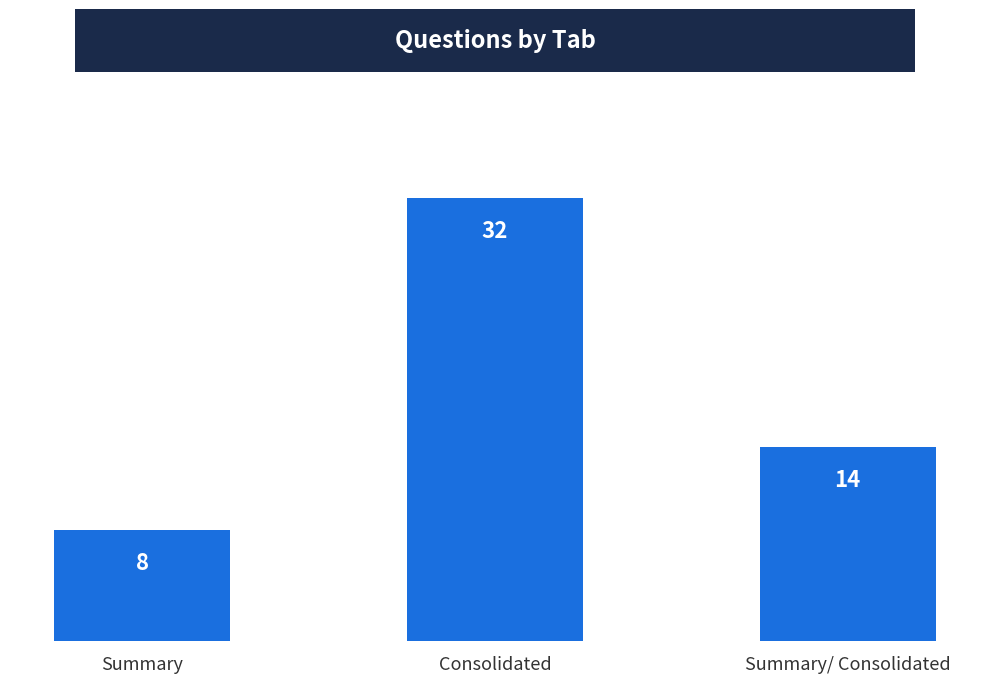

What is the average value?

18